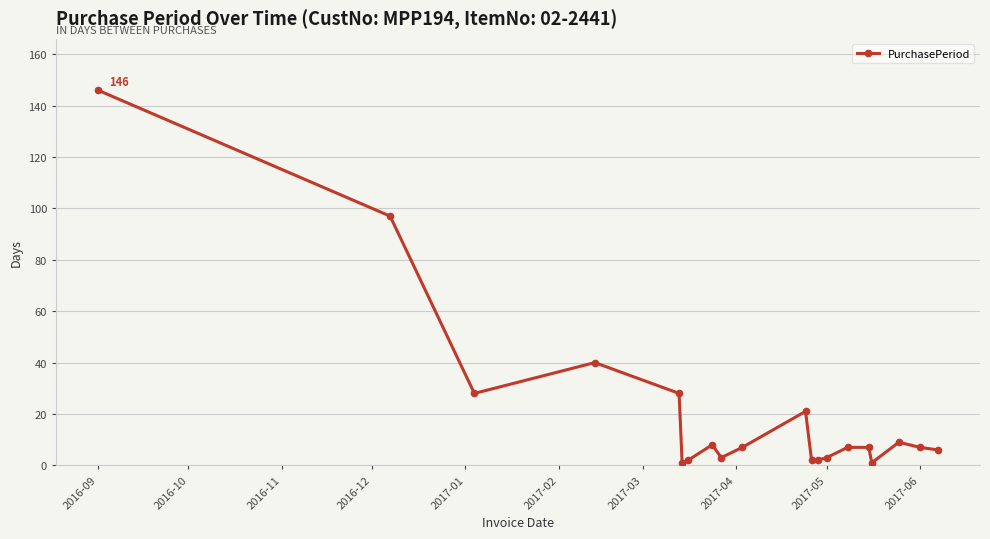

What is the difference between the second highest and second lowest values?

96